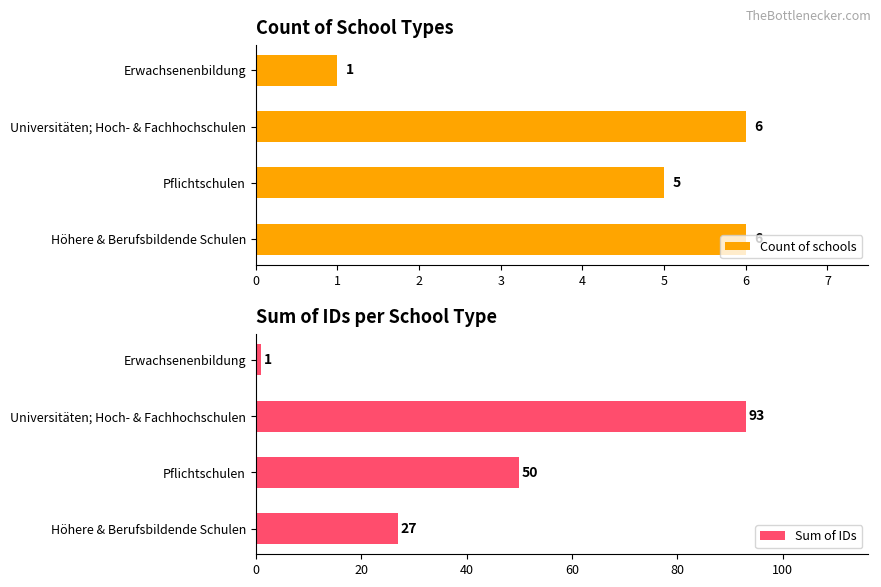

What are all the series names shown in the legend?

Count of schools, Sum of IDs